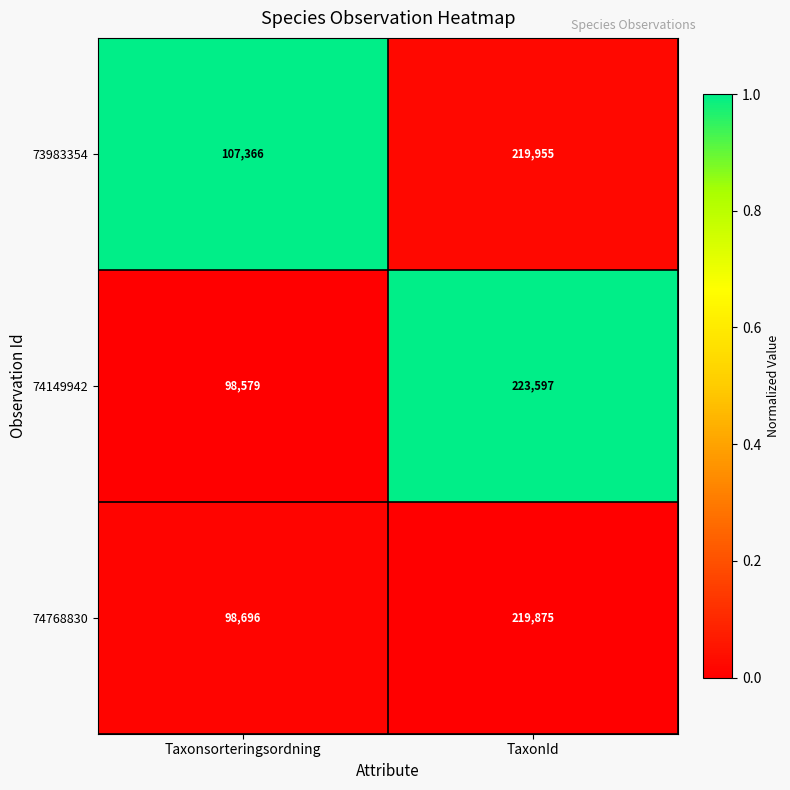

What is the total value across all series at TaxonId?

663427